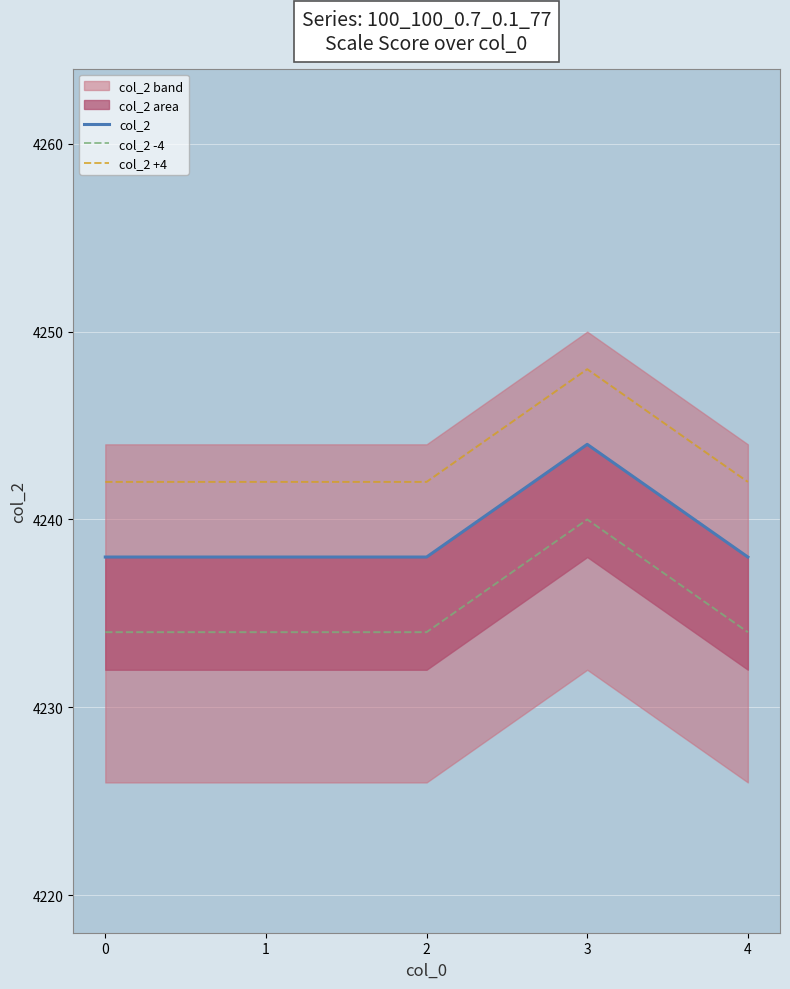

Reading right to left, extract all data points from this chart.

col_2: 4=4238	3=4244	2=4238	1=4238	0=4238
col_2 -4: 4=4234	3=4240	2=4234	1=4234	0=4234
col_2 +4: 4=4242	3=4248	2=4242	1=4242	0=4242